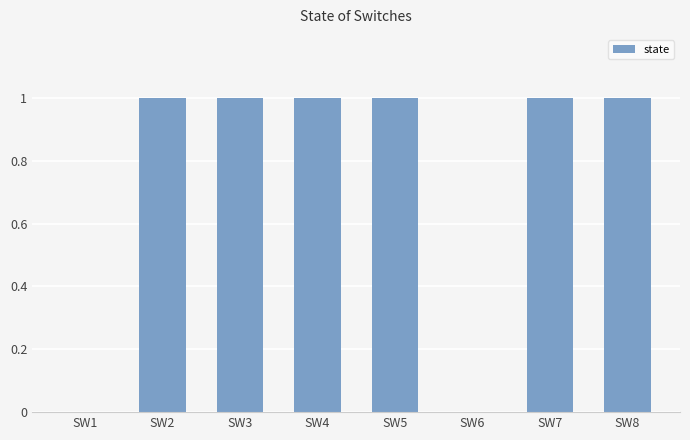

The value at SW3 is 0. True or false?

False